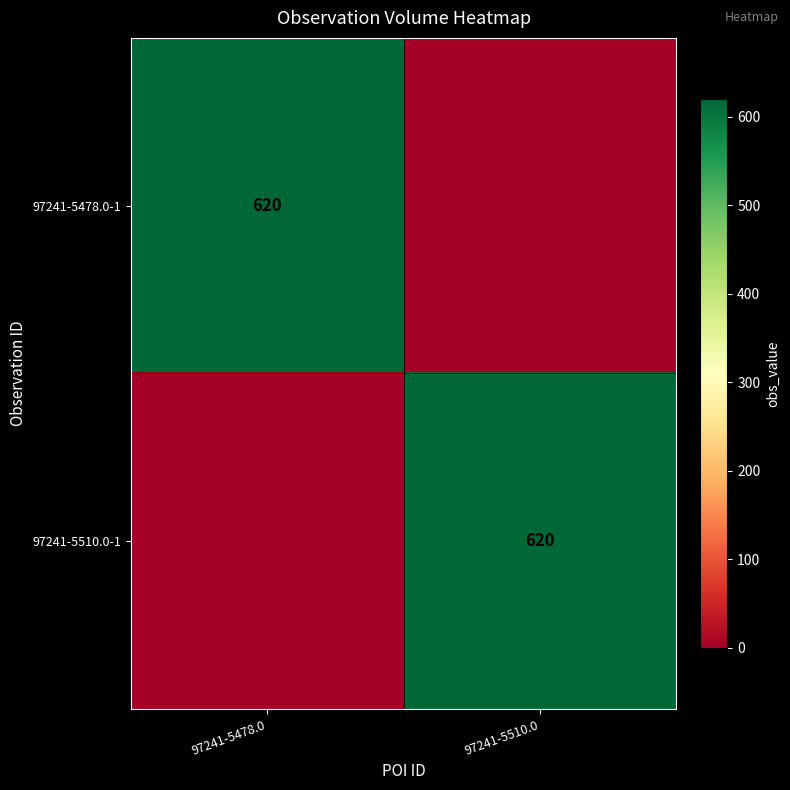

What is the total value across all series at 97241-5478.0?

620